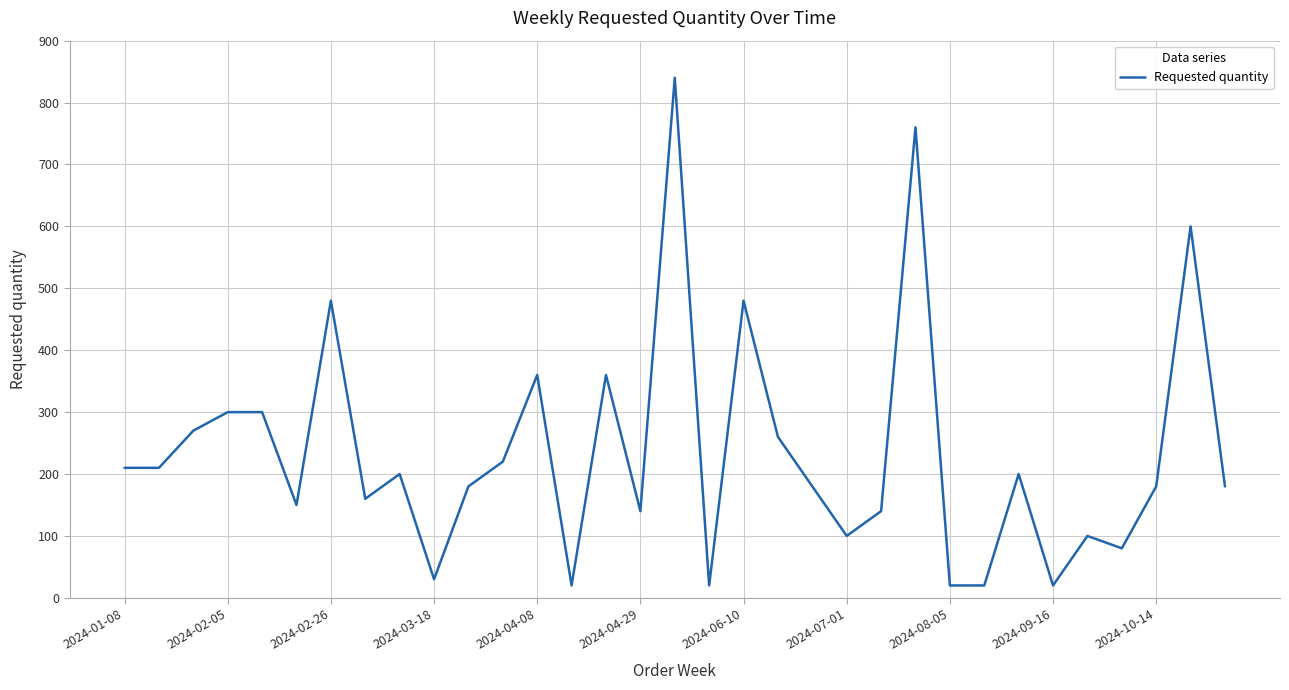

What is the minimum value shown in the chart?

20